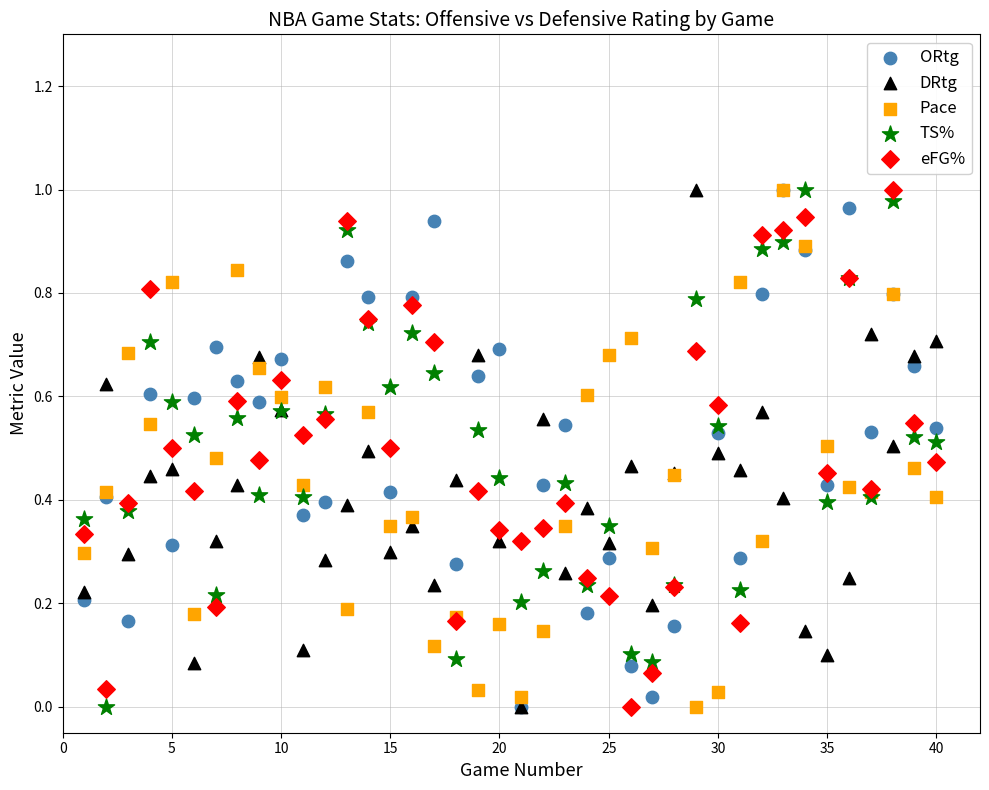

What are all the series names shown in the legend?

ORtg, DRtg, Pace, TS%, eFG%